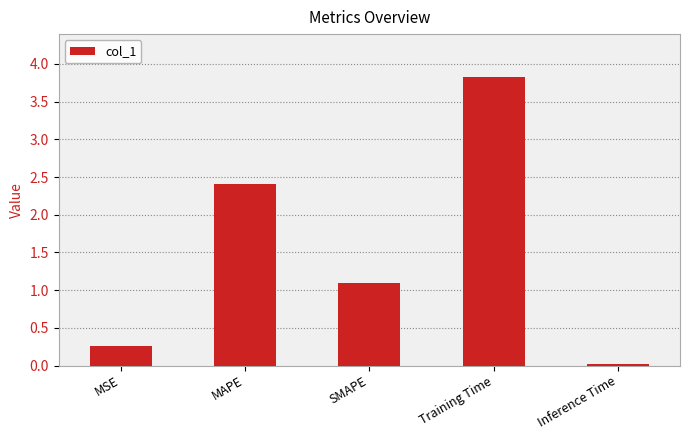

The chart shows a value of 0.4 at MSE. True or false?

False